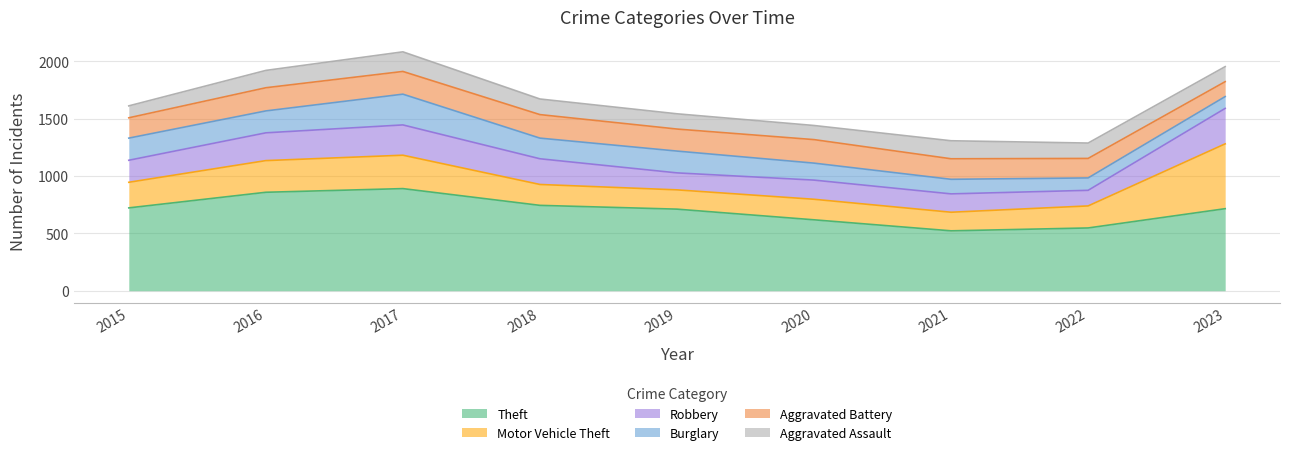

How many distinct data groups are displayed?

6